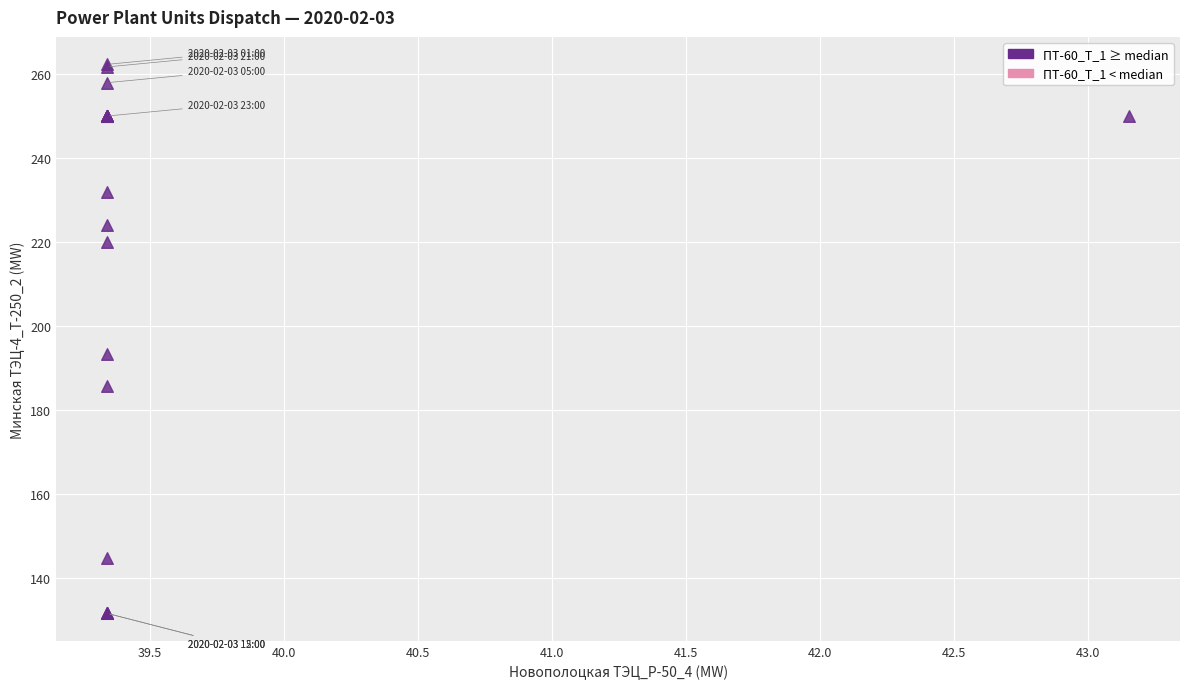

What Y value in the scatter plot is closest to 196?

193.2